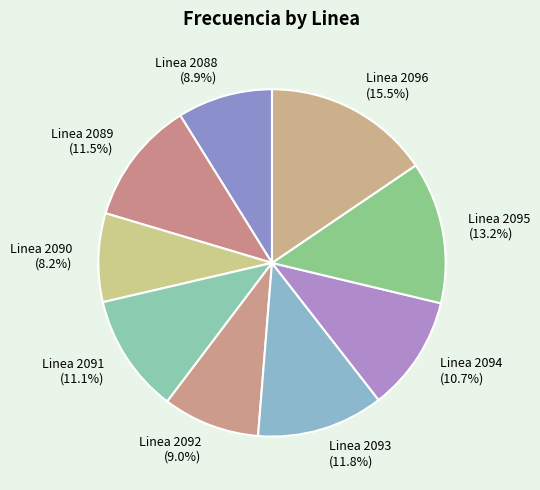

What is the largest slice in the pie chart?

Linea 2096